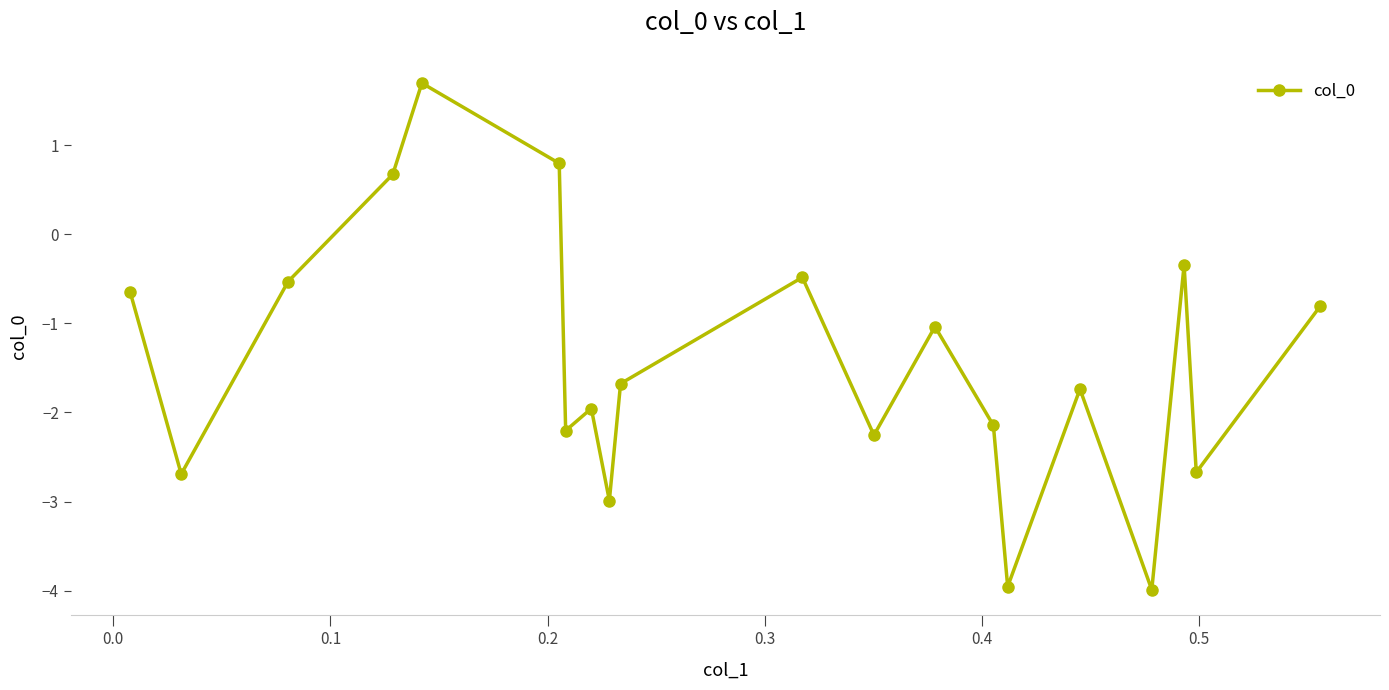

How many interior local peaks (higher than both neighbors) does the data have?

6